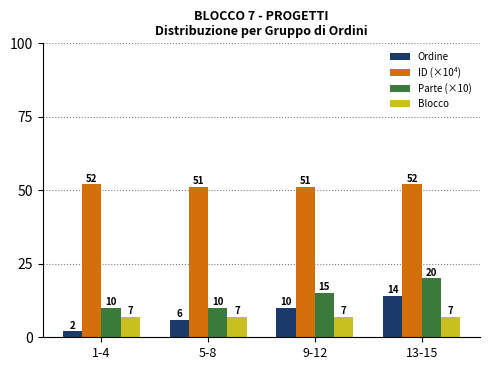

What are all the series names shown in the legend?

Ordine, ID (×10⁴), Parte (×10), Blocco